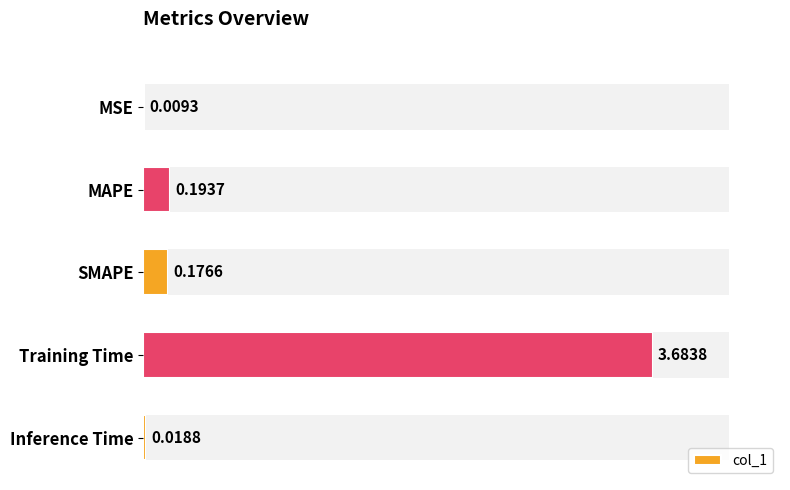

What is the difference between the second highest and second lowest values?

0.2